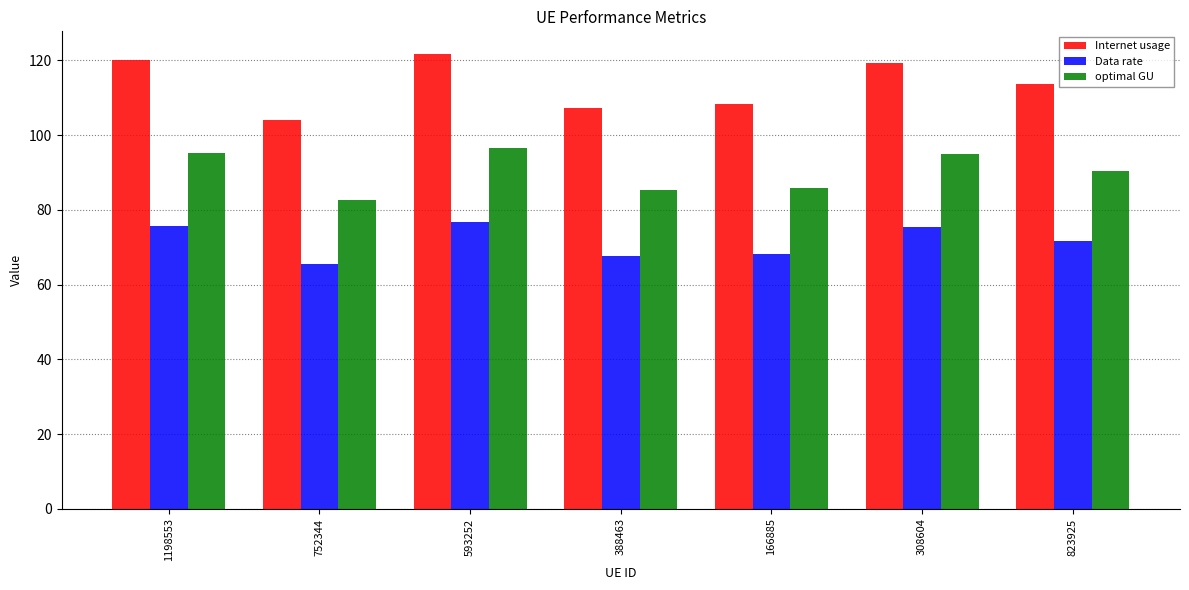

Is the value of Data rate at 823925 greater than the value of Internet usage at 388463?

No